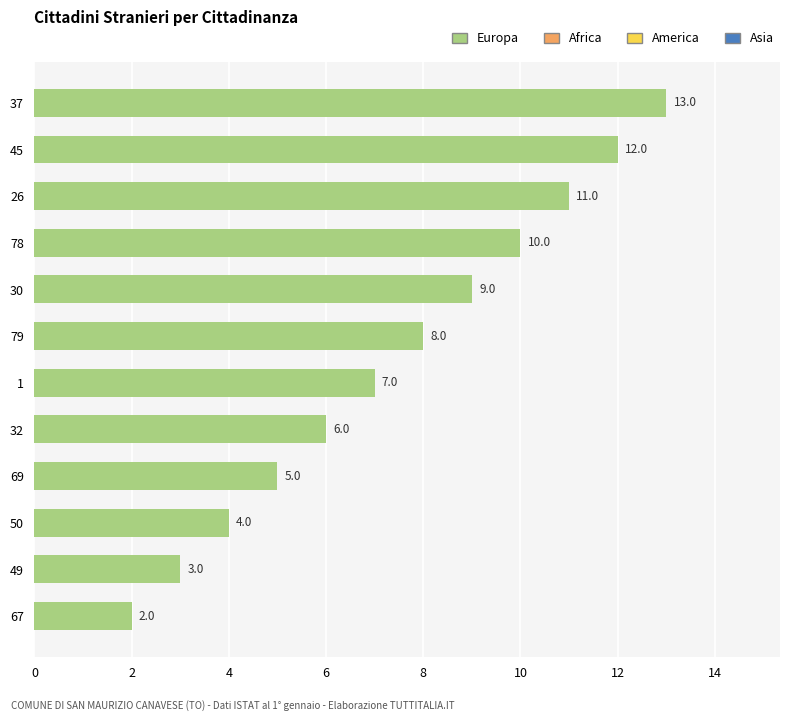

What is the average value?

8